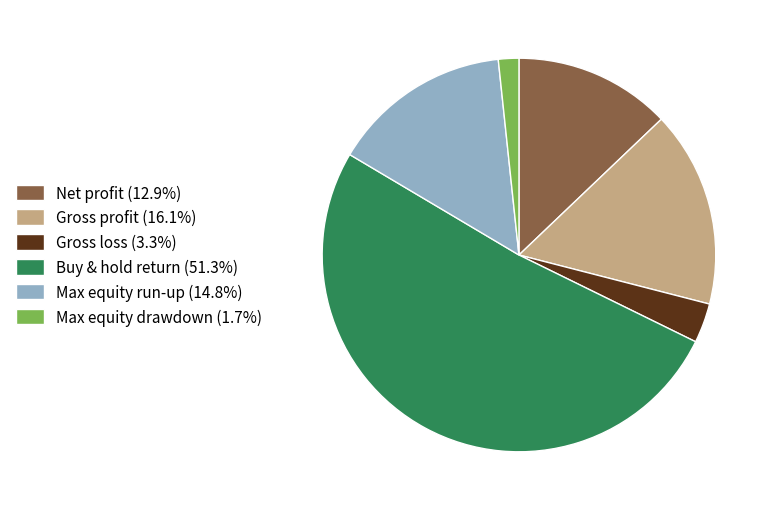

Approximately how many times larger is the value at Gross profit compared to Net profit?

1.3